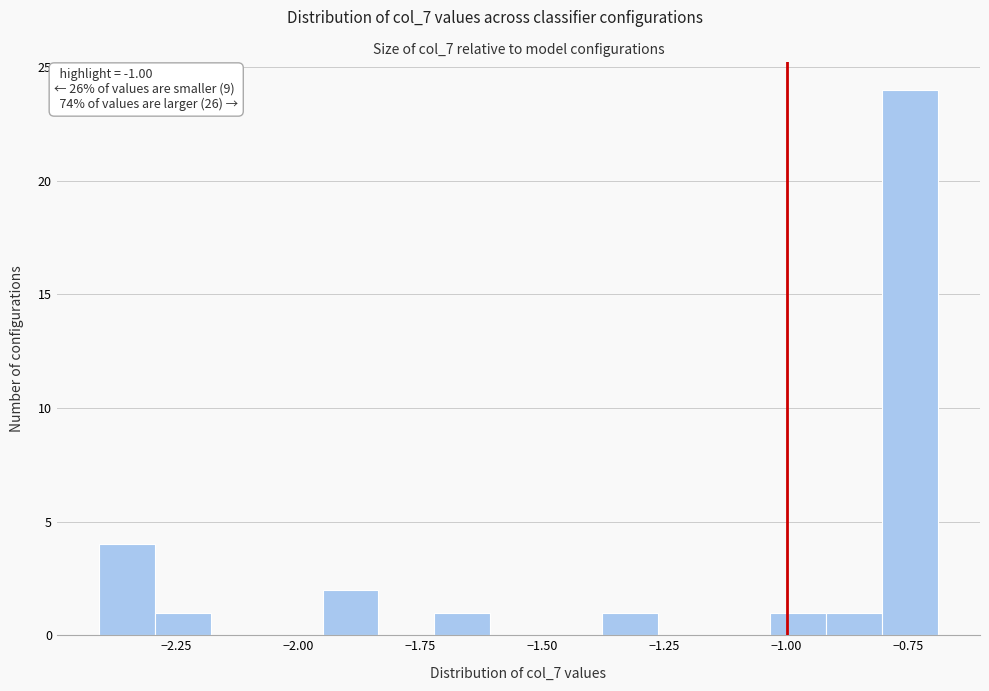

Read against the x-axis, roughly where is the centre of the tallest bar?

-0.75